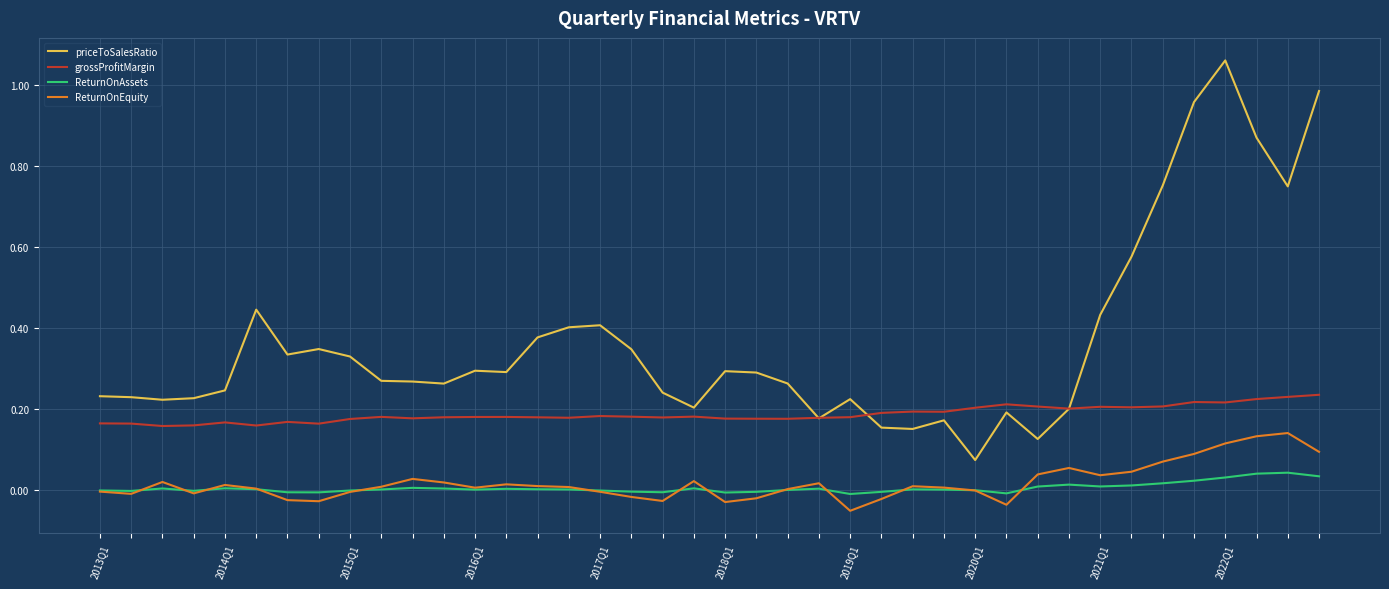

True or false: ReturnOnAssets and grossProfitMargin intersect in this chart.

False